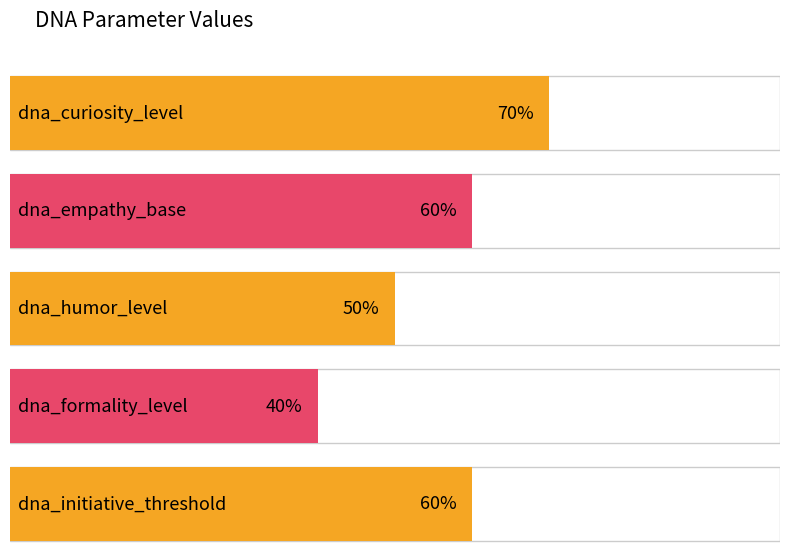

Reading left to right, what are all the values shown in this chart?

0.7	0.6	0.5	0.4	0.6